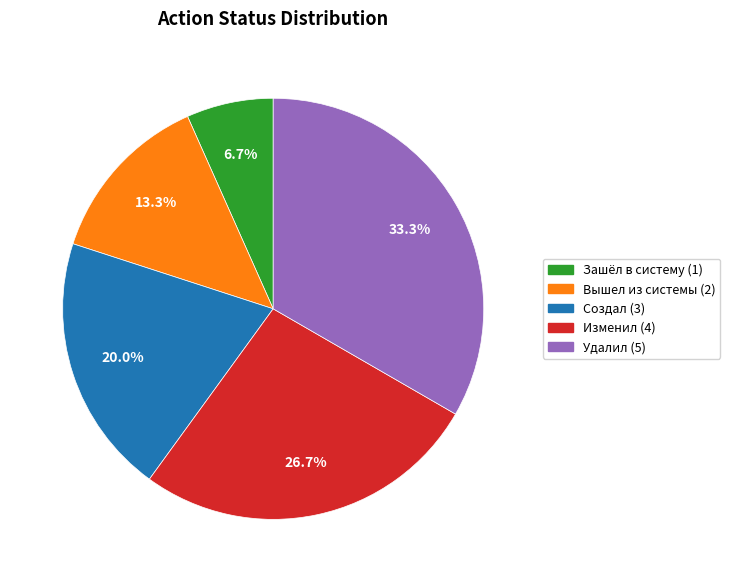

Does Удалил represent more than half of the total?

No